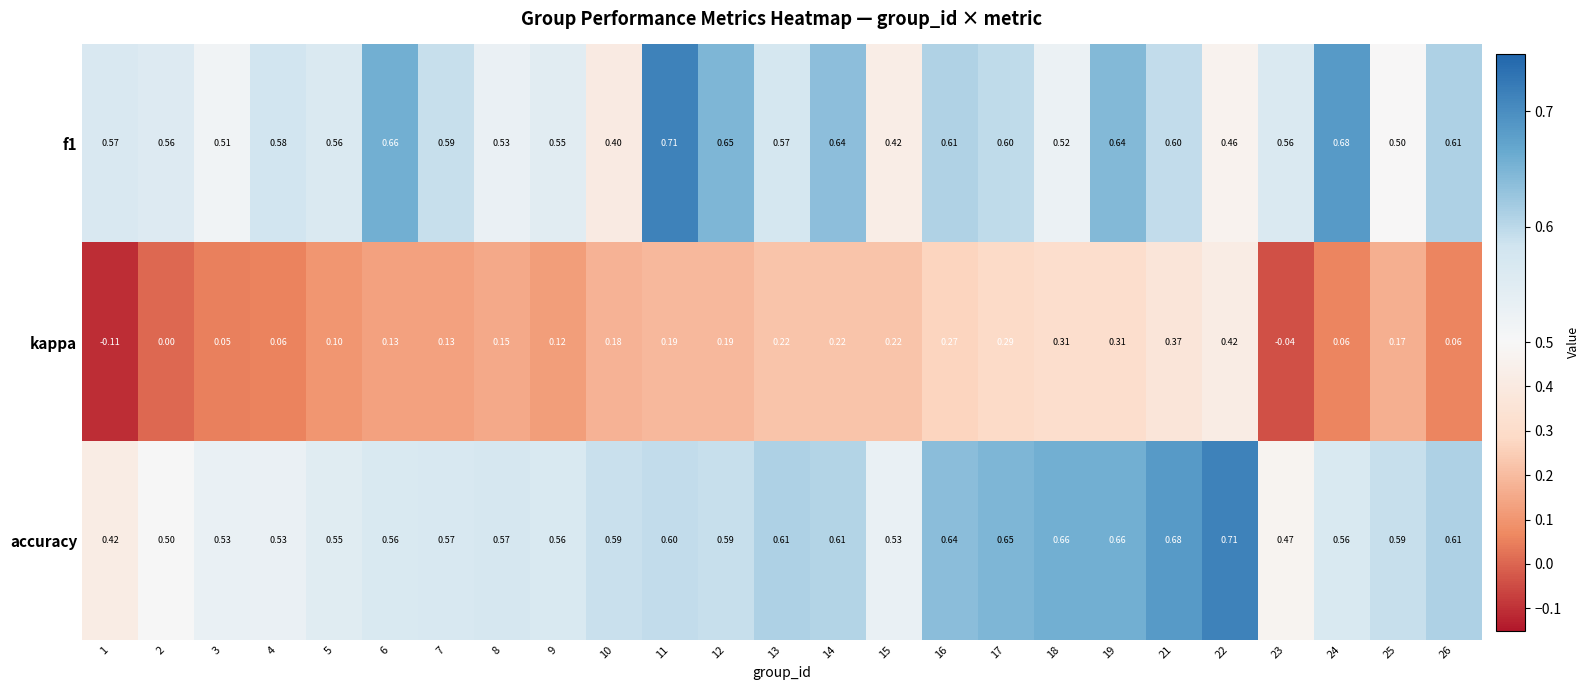

How many negative values does the kappa series have?

2